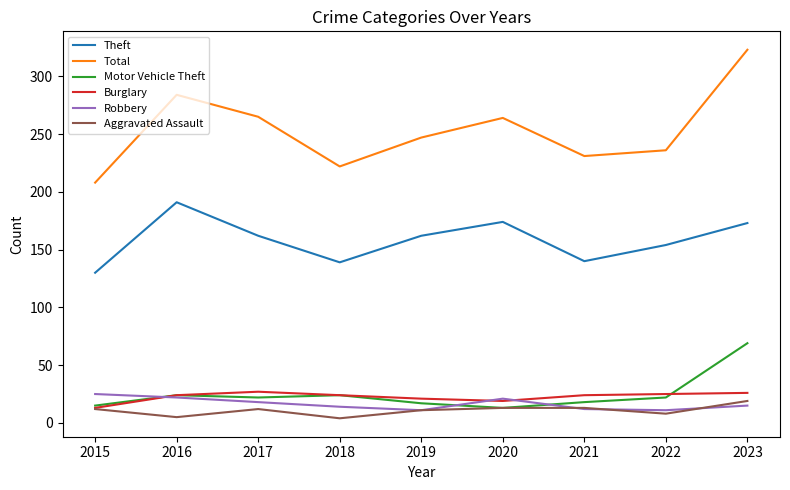

What is the approximate value of Motor Vehicle Theft at 2022?

22